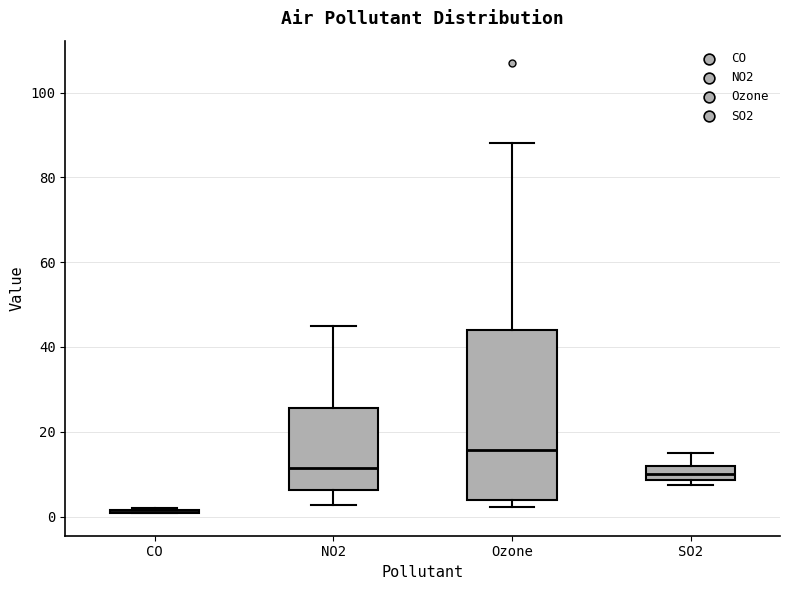

Reading left to right, transcribe this box plot: for each box, give where its median line is, the range the box spans, and where its two whiskers end, as read against the y-axis. The values are not printed on the chart, so give them approximately, as read against the axis.

CO: box collapsed to a line at 2, whiskers 0 to 2
NO2: median 12, box 6 to 26, whiskers 2 to 44
Ozone: median 16, box 4 to 44, whiskers 2 to 88
SO2: median 10, box 8 to 12, whiskers 8 (just below the box's lower edge) to 16